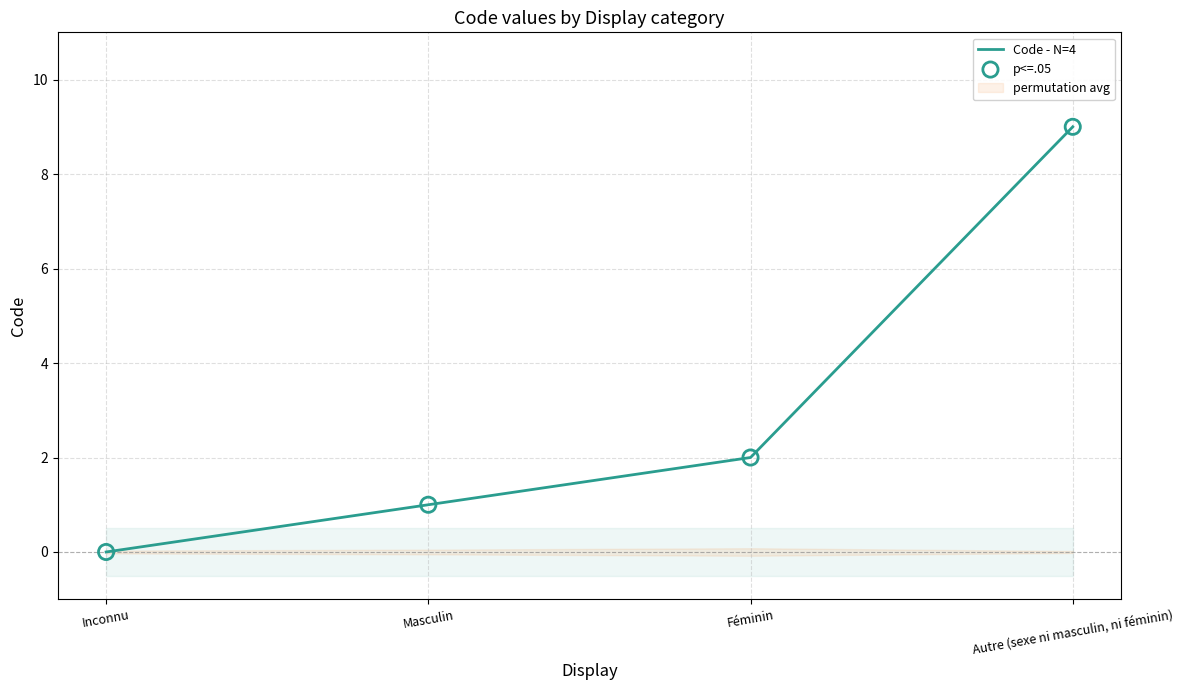

What is the total value across all series at Féminin?

4